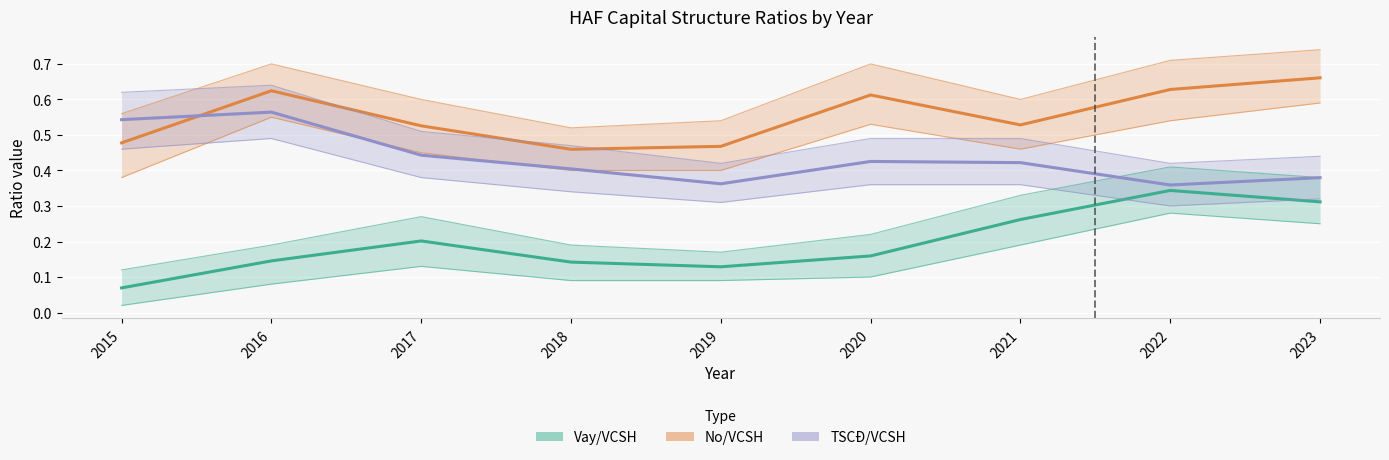

What is the sum of the TSCĐ/VCSH values at 2022 and 2020?

0.8